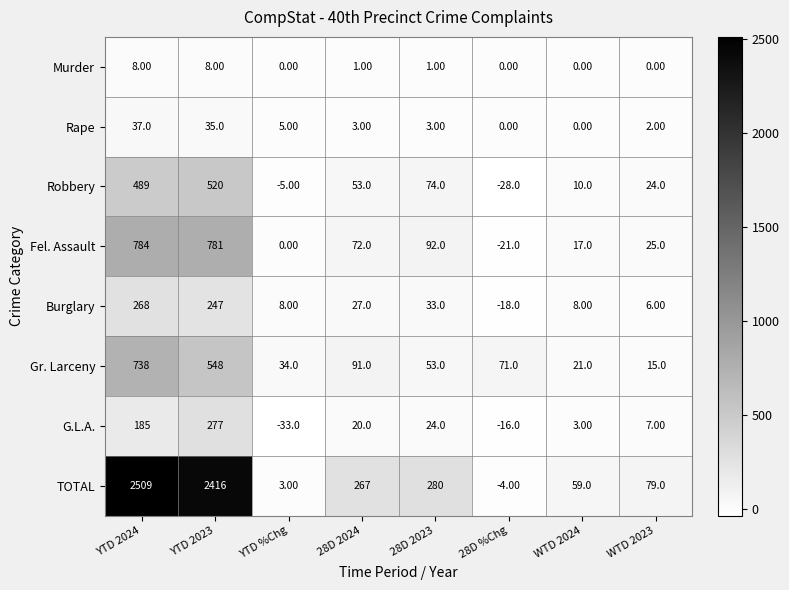

How many series are shown in this chart?

8